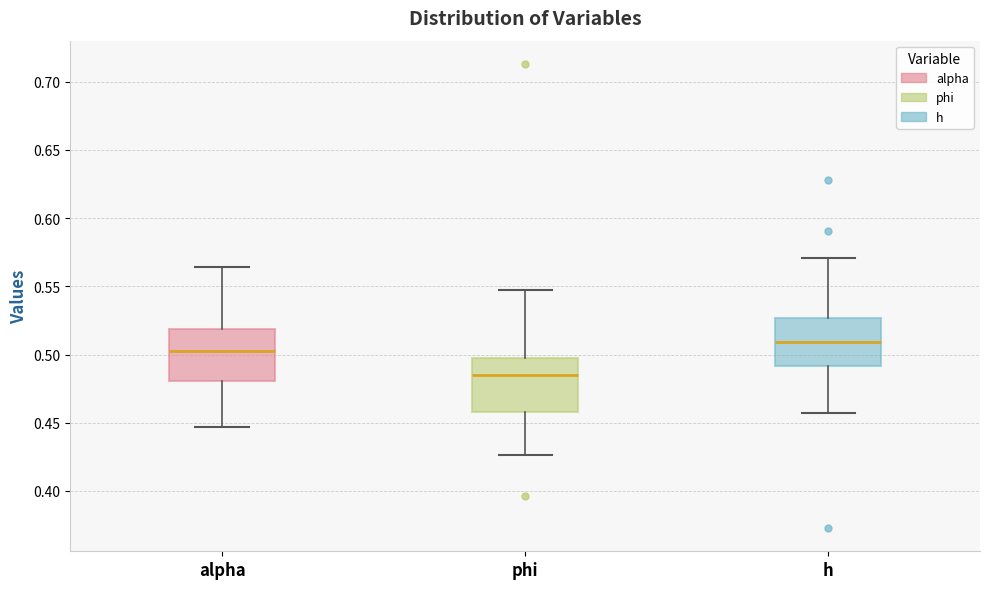

Reading left to right, read every box against the y-axis: the position of its median line, the range the box covers, and the ends of its whiskers. The values are not printed on the chart, so give them approximately, as read against the axis.

alpha: median 0.500, box 0.480 to 0.520, whiskers 0.445 to 0.565
phi: median 0.485, box 0.460 to 0.500, whiskers 0.425 to 0.545
h: median 0.510, box 0.490 to 0.525, whiskers 0.455 to 0.570